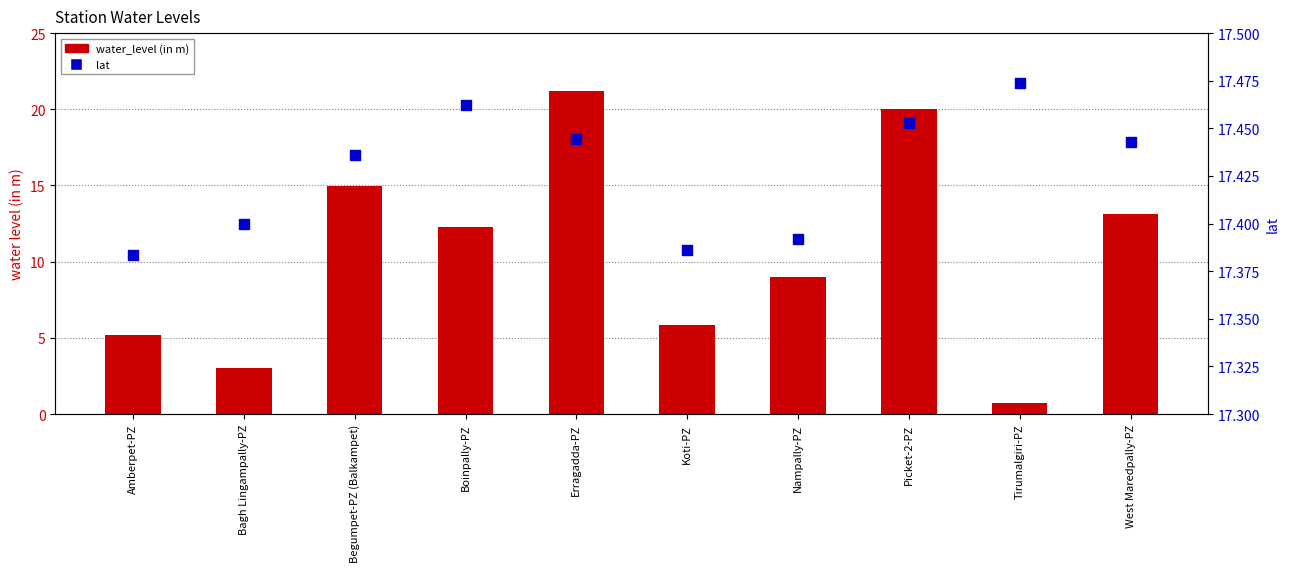

Which series has the largest Y range (max minus min)?

water_level (in m)